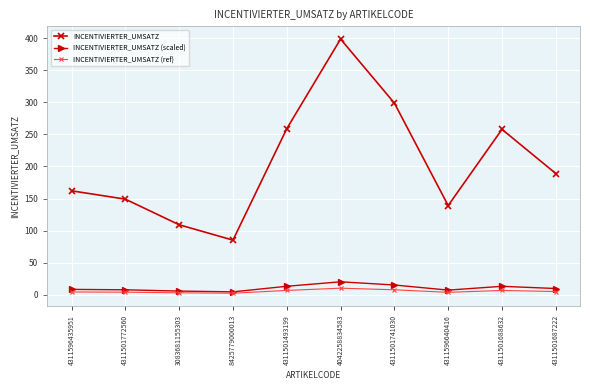

True or false: INCENTIVIERTER_UMSATZ and INCENTIVIERTER_UMSATZ (ref) intersect in this chart.

False